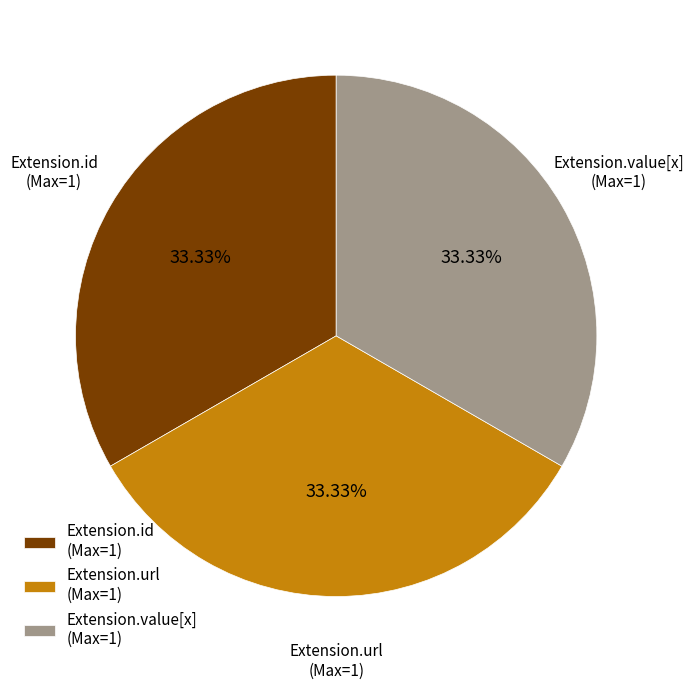

How many slices are in this pie chart?

3